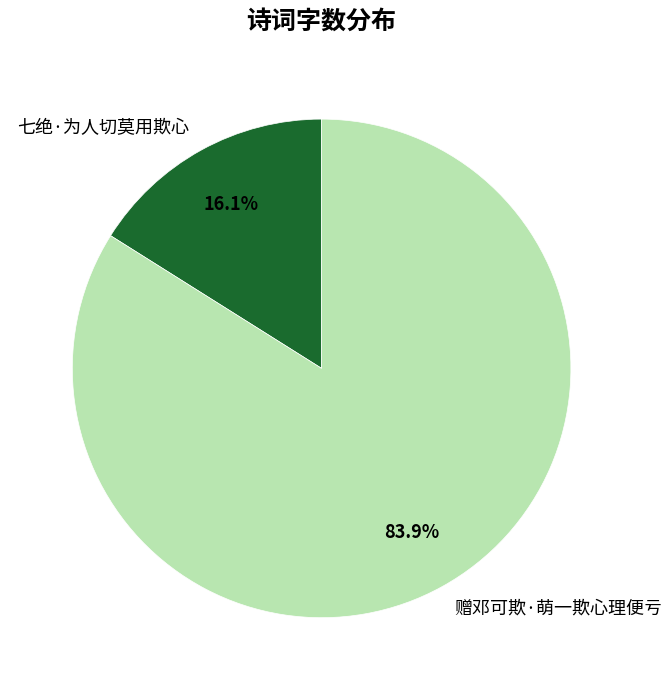

Does 七绝·为人切莫用欺心 account for over 50% of the chart?

No